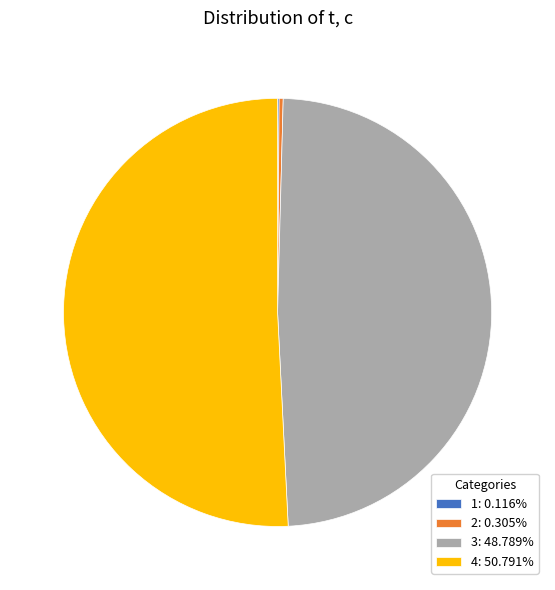

What is the largest slice in the pie chart?

4